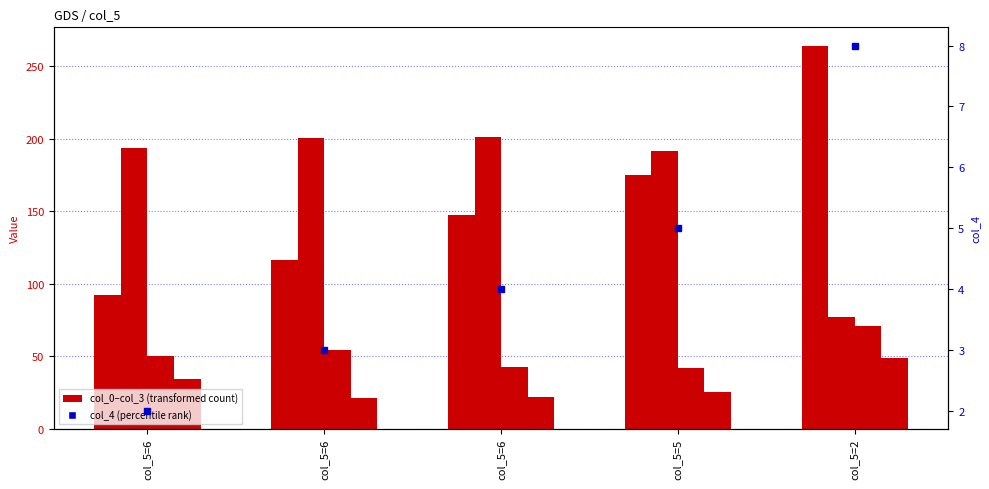

The col_0 series shows 120.6 at col_5=6. True or false?

False